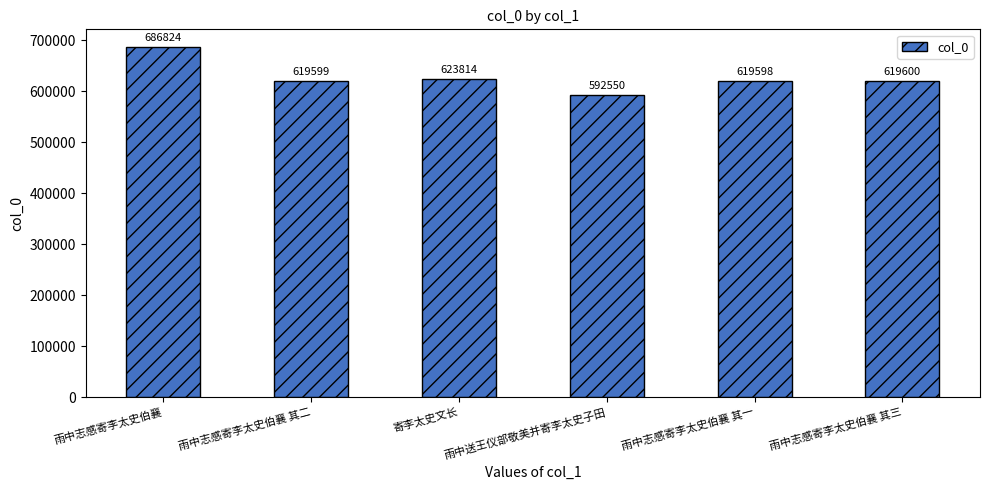

What is the label of the 1st bar from the right?

雨中志感寄李太史伯襄 其三